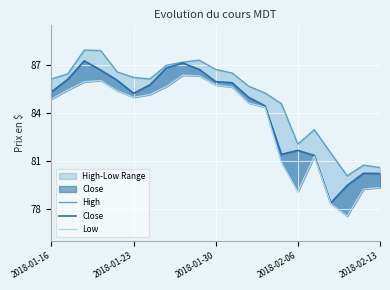

Read the Close value at 8.

87.1